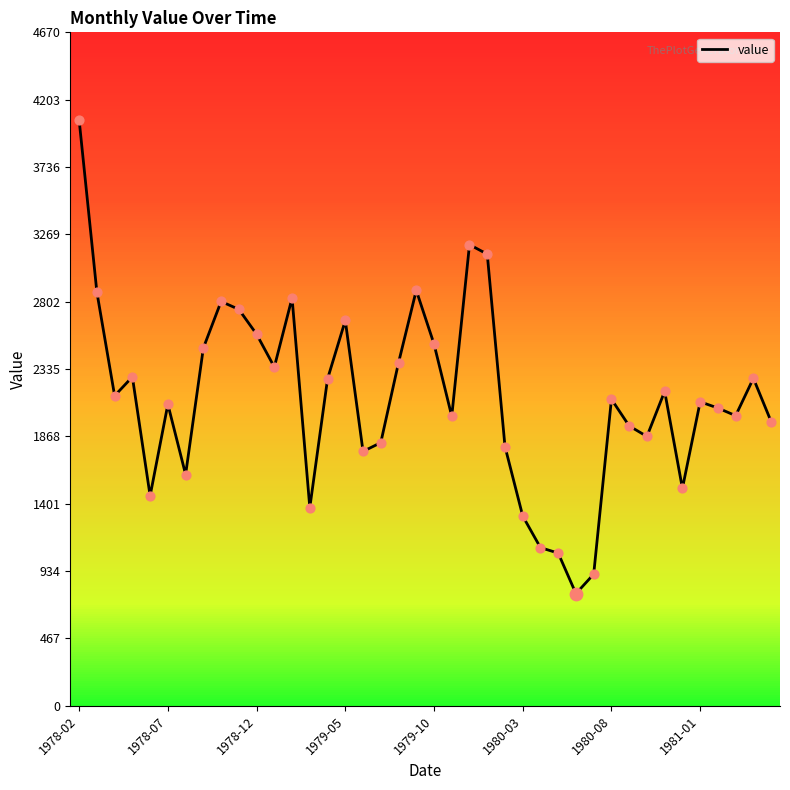

What is the difference between the maximum and minimum values?

3283